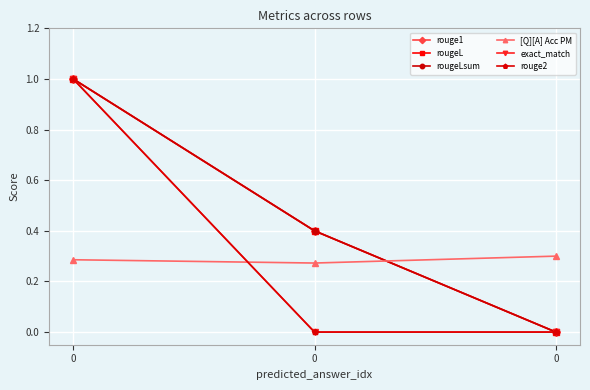

What is the average value of the exact_match series?

0.3